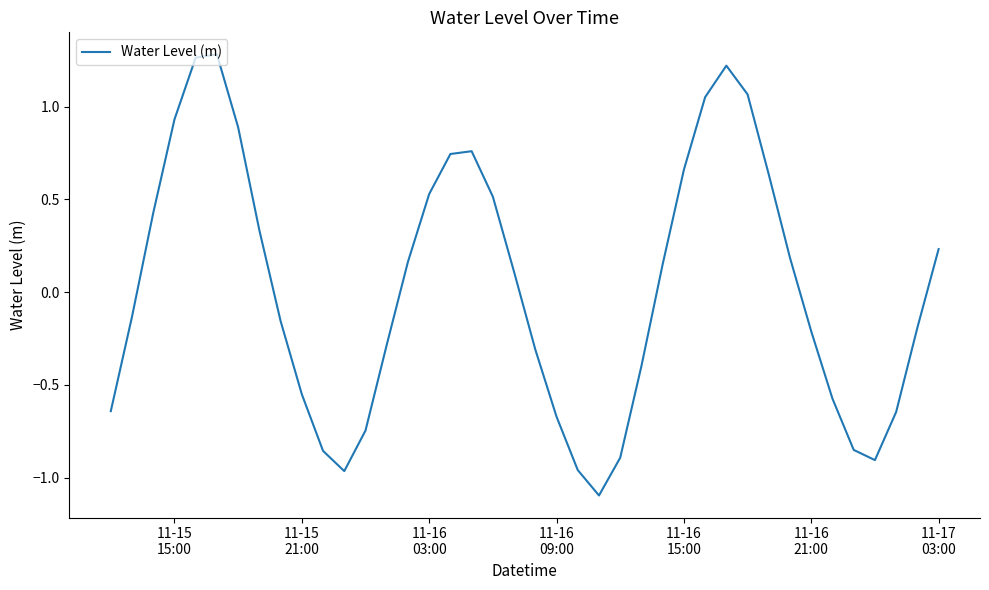

What is the minimum value shown in the chart?

-1.1